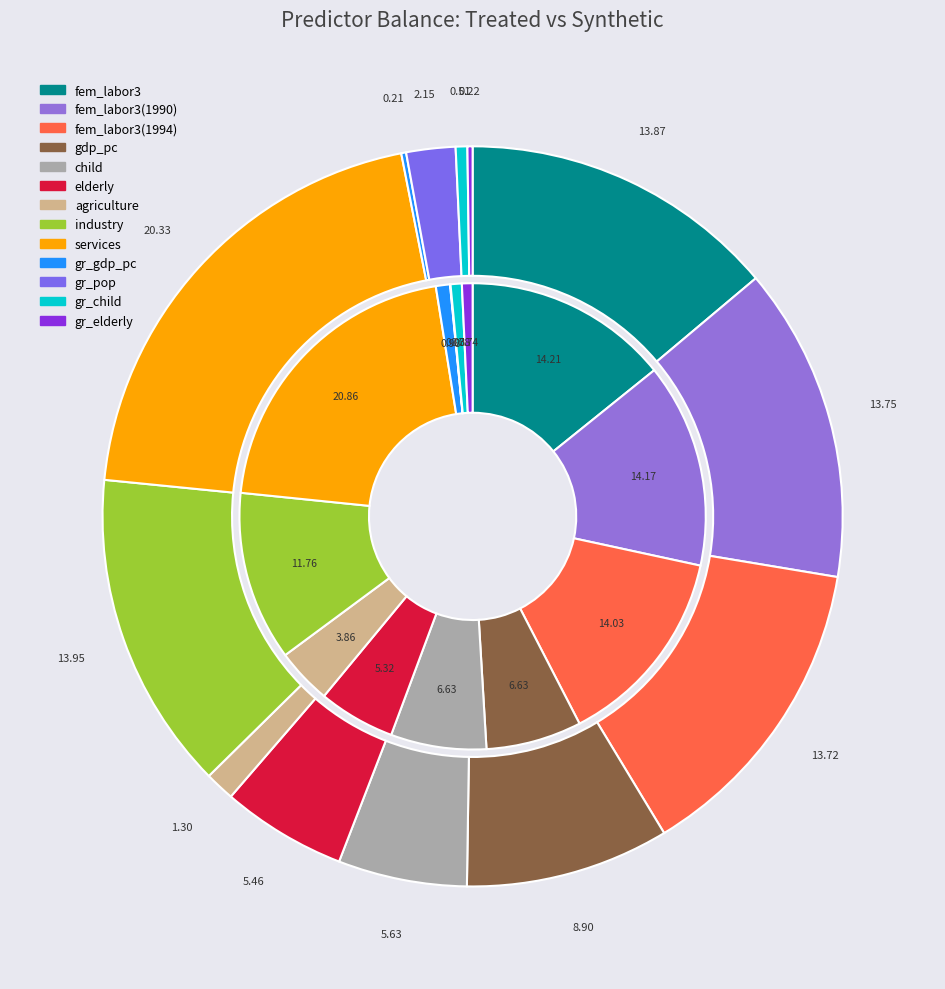

To the nearest percent, what is the combined percentage of 5 and 2?

19%